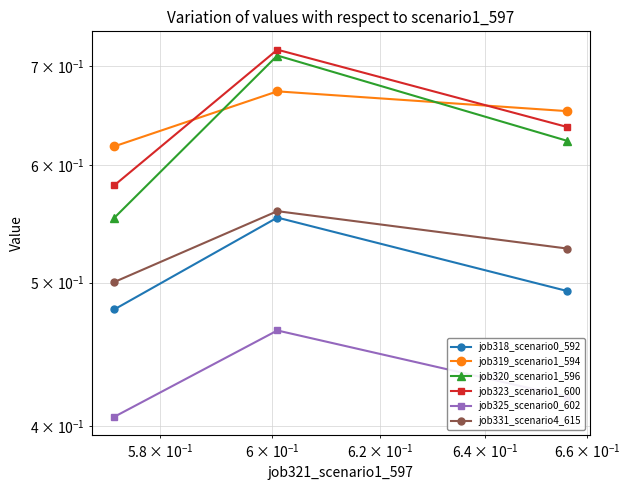

What is the average value of the job323_scenario1_600 series?

0.6